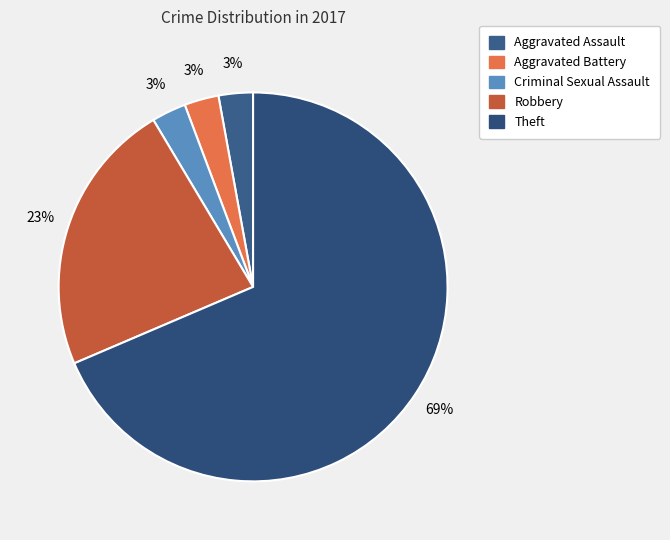

To the nearest percent, what is the combined percentage of Theft and Aggravated Assault?

71%